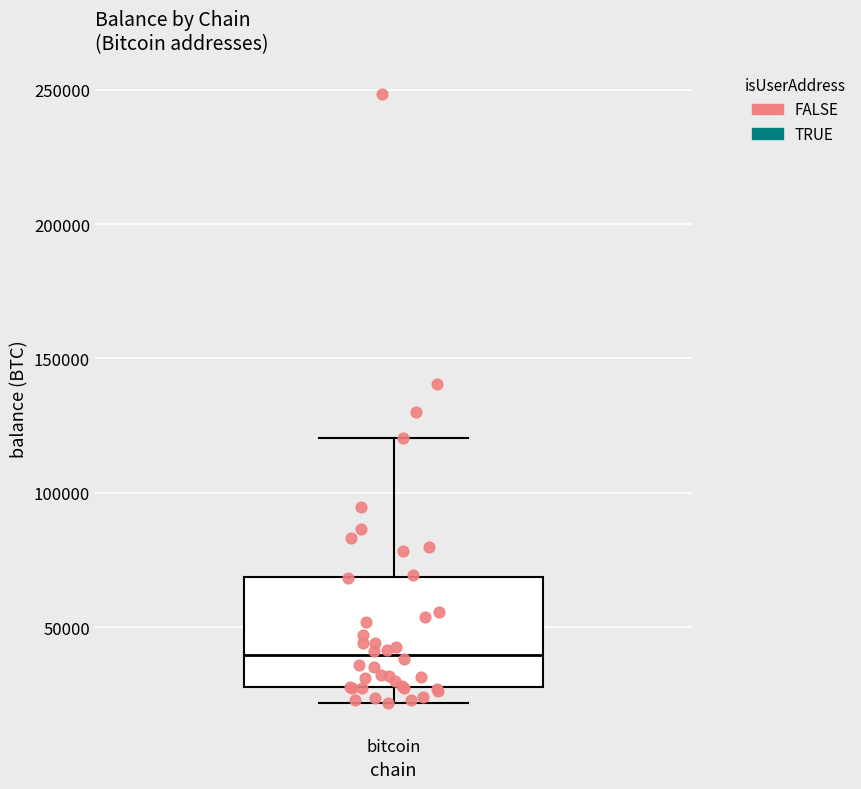

Where is the upper edge of the box for bitcoin on the y-axis? The values are not printed on the chart, so give them approximately, as read against the axis.

70000